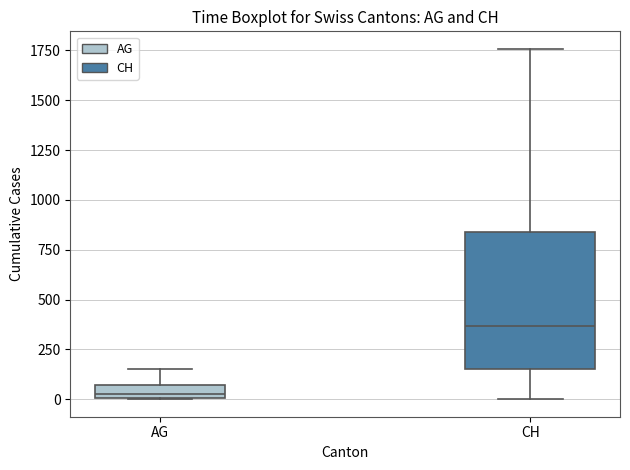

Which box's median line is the lowest?

AG